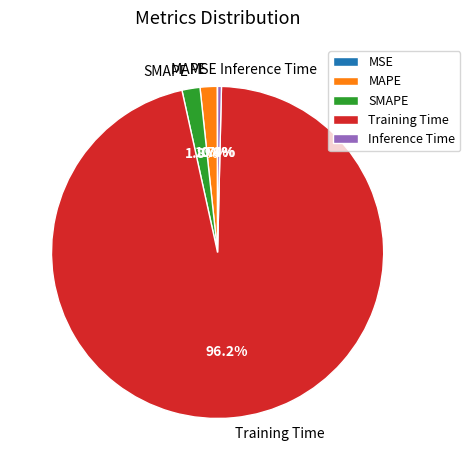

To the nearest percent, what is the combined percentage of MAPE and SMAPE?

3%